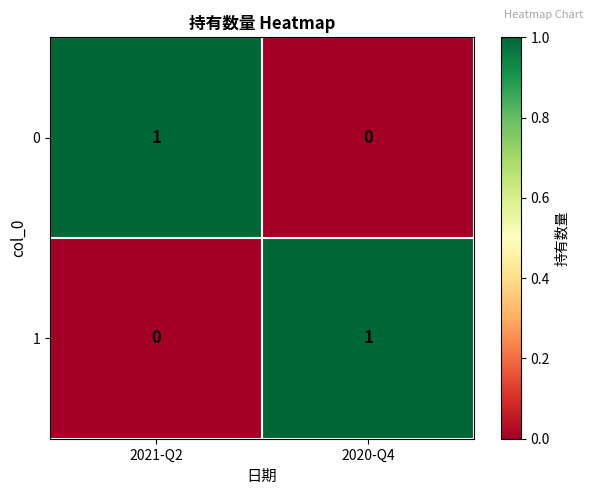

How many series are shown in this chart?

2